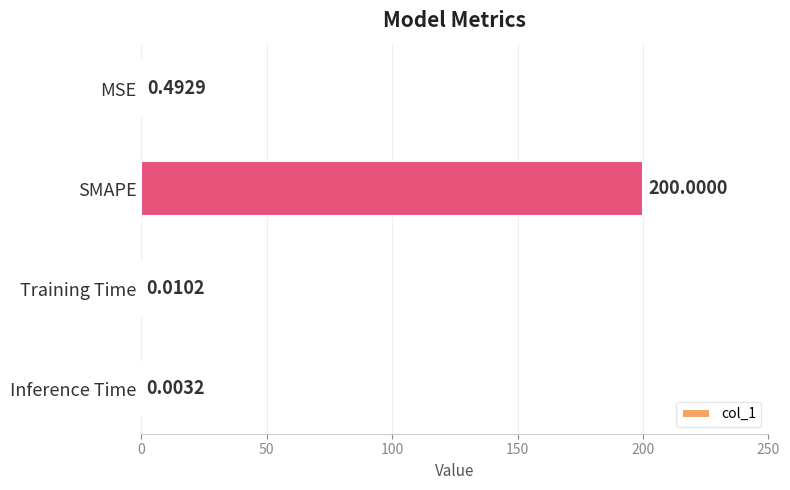

Where is the data nearest to the value 100?

MSE